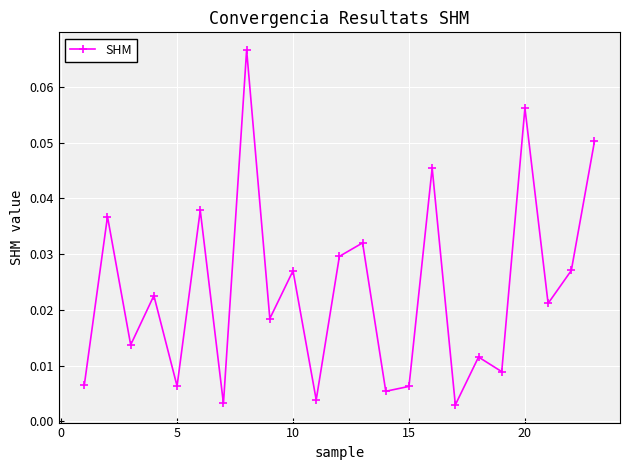

How many interior local valleys (lower than both neighbors) does the data have?

9